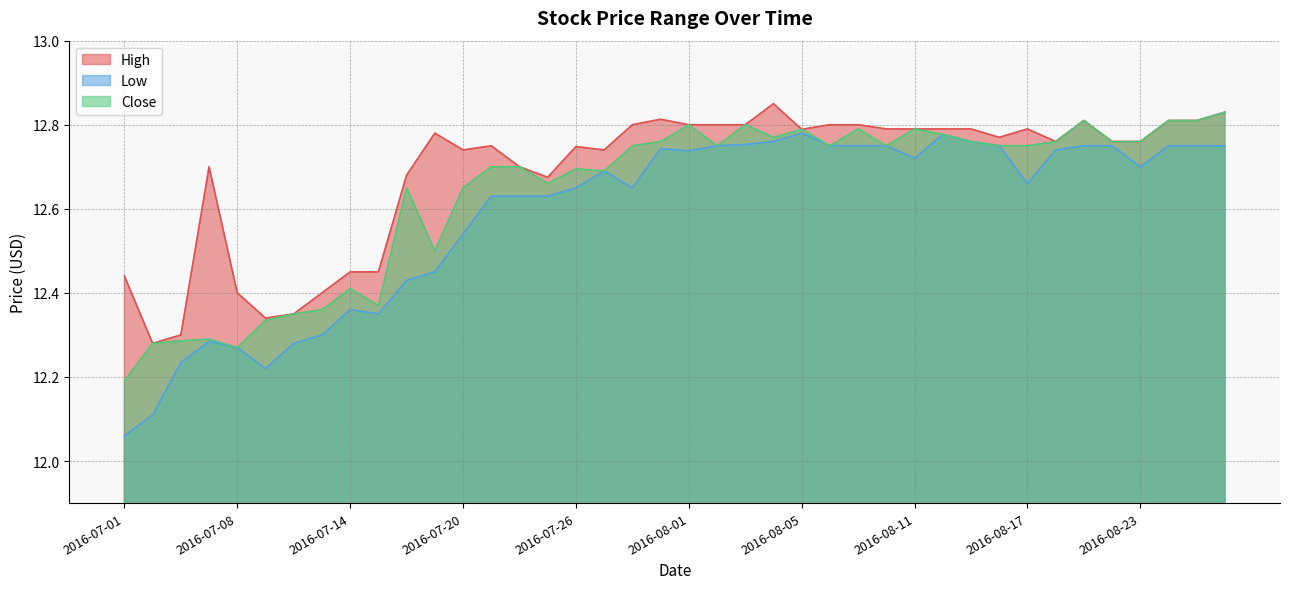

What is the sum of all Close values?

505.5